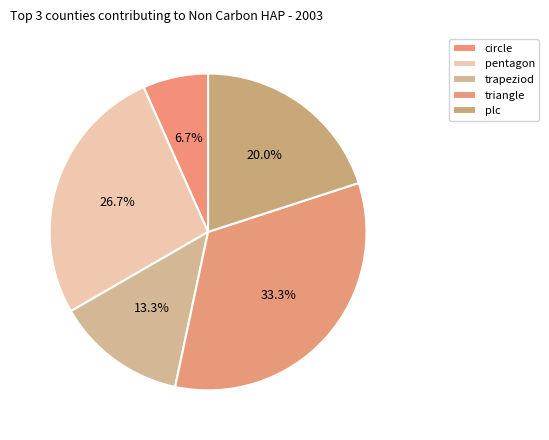

What is the total percentage of plc and trapeziod?

33.3%